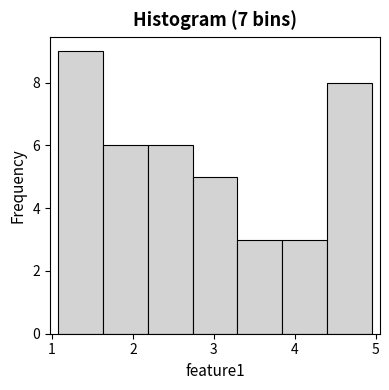

Reading left to right, list every bar in this chart as the range it spans on the x-axis followed by its height. Neither the bar edges nor the heights are printed on the chart, so give them approximately, as read against the axes.

1.1 to 1.6: 9
1.6 to 2.2: 6
2.2 to 2.7: 6
2.7 to 3.3: 5
3.3 to 3.8: 3
3.8 to 4.4: 3
4.4 to 5.0: 8